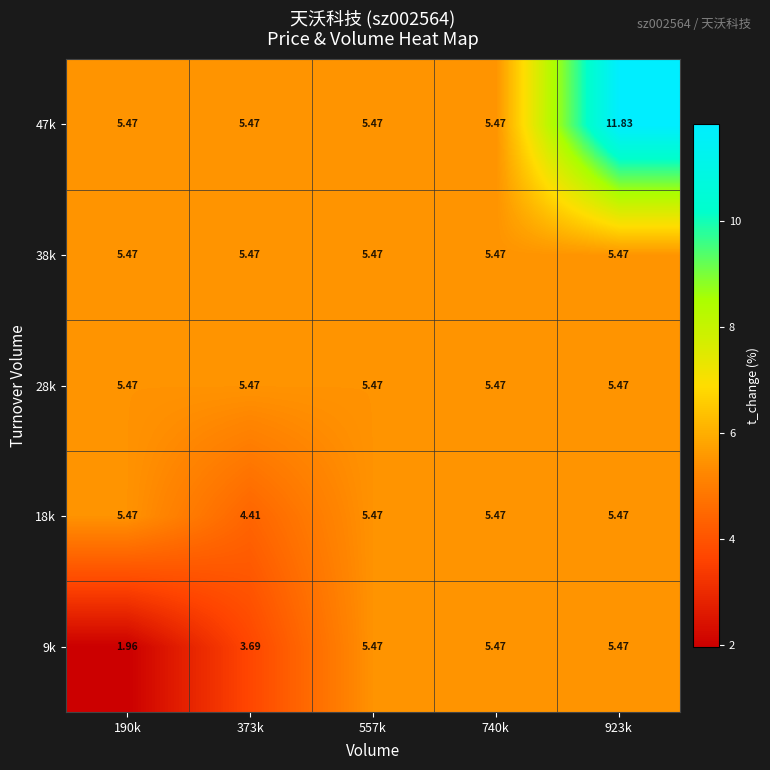

At which category is the sum across all series the highest?

923k